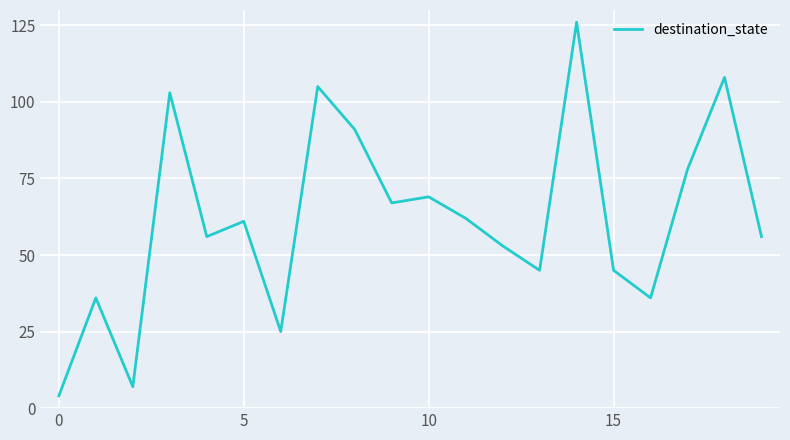

Reading left to right, what are all the values shown in this chart?

4	36	7	103	56	61	25	105	91	67	69	62	53	45	126	45	36	78	108	56